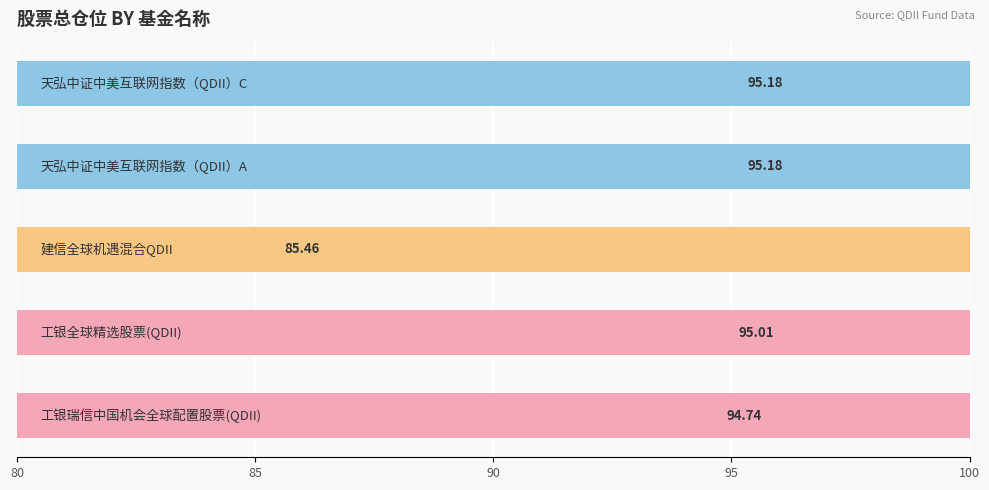

How many bars are there in total?

5